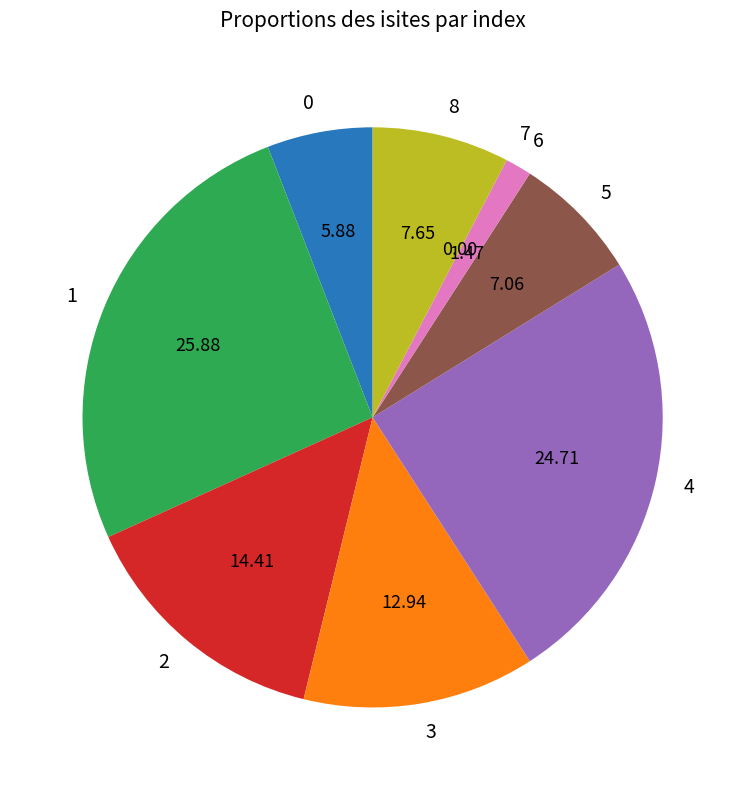

Combined, do 1 and 8 account for over 50%?

No